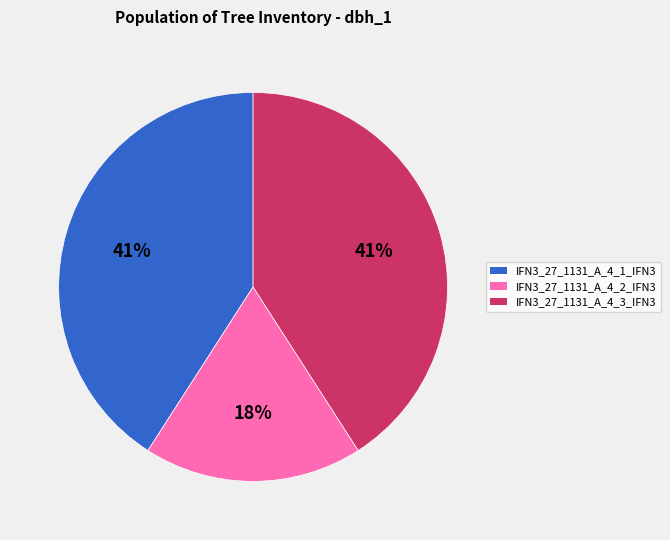

What is the smallest slice in the pie chart?

IFN3_27_1131_A_4_2_IFN3